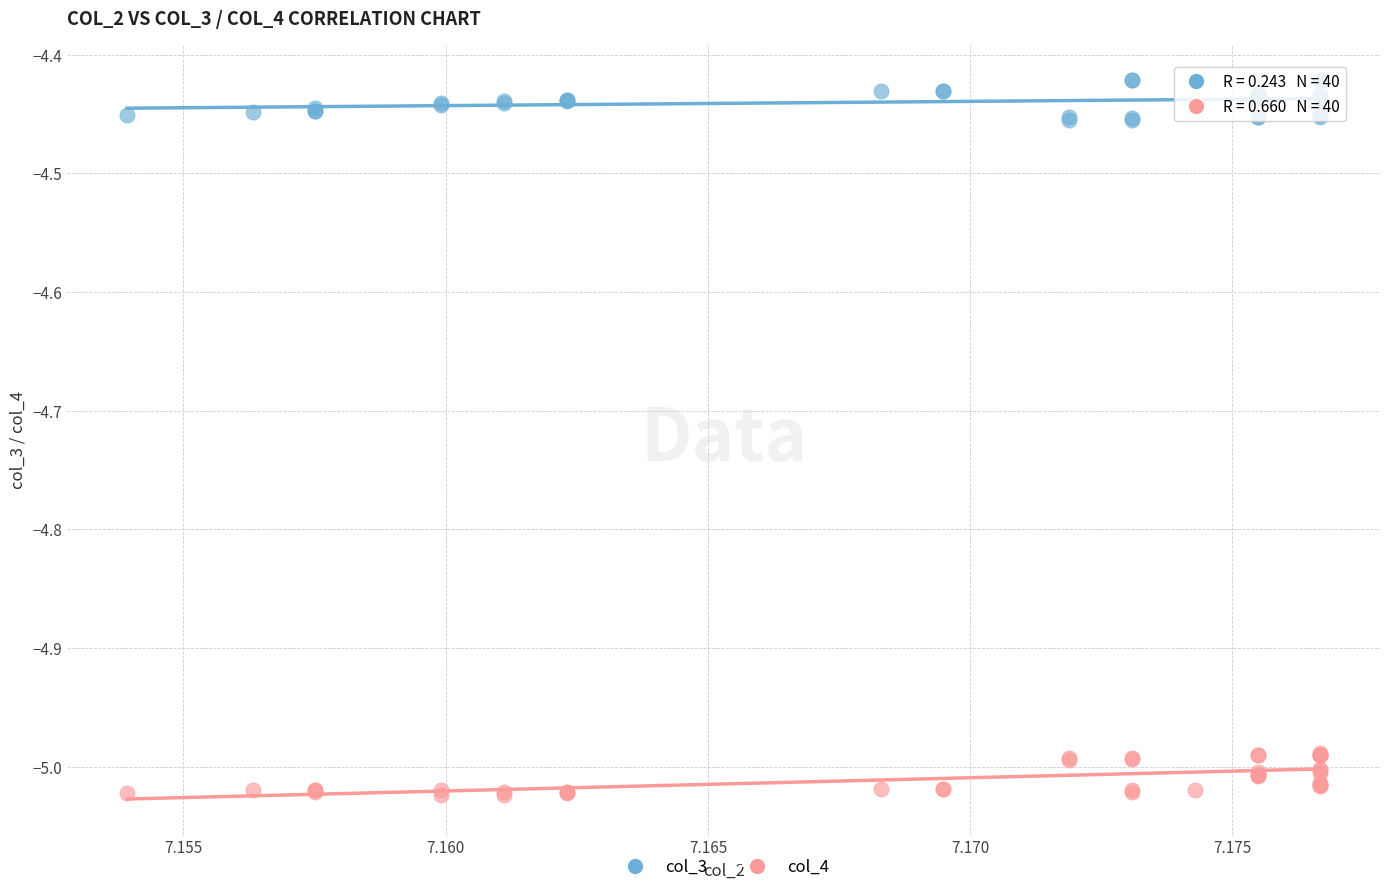

Which series contains the highest Y value?

col_3